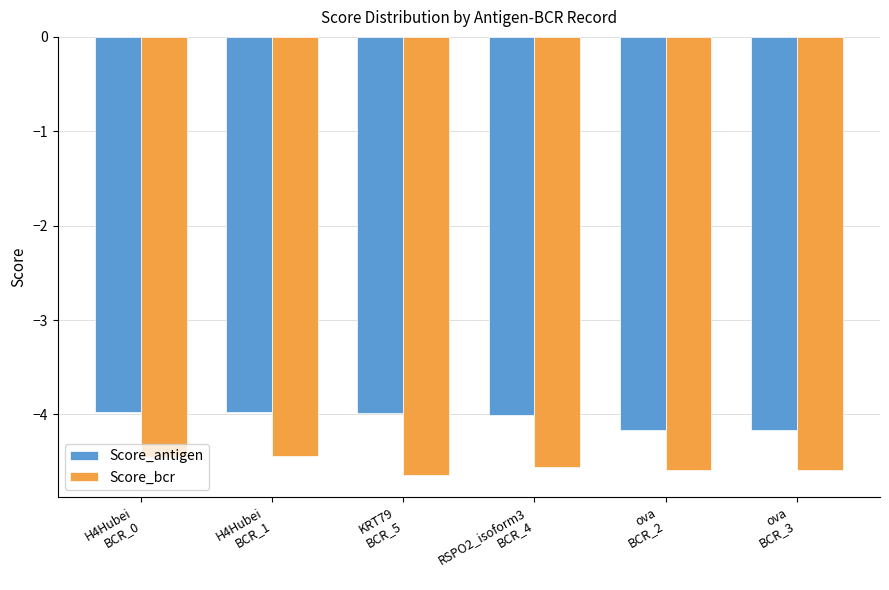

Rank the series by their maximum value, from lowest to highest.

Score_bcr, Score_antigen